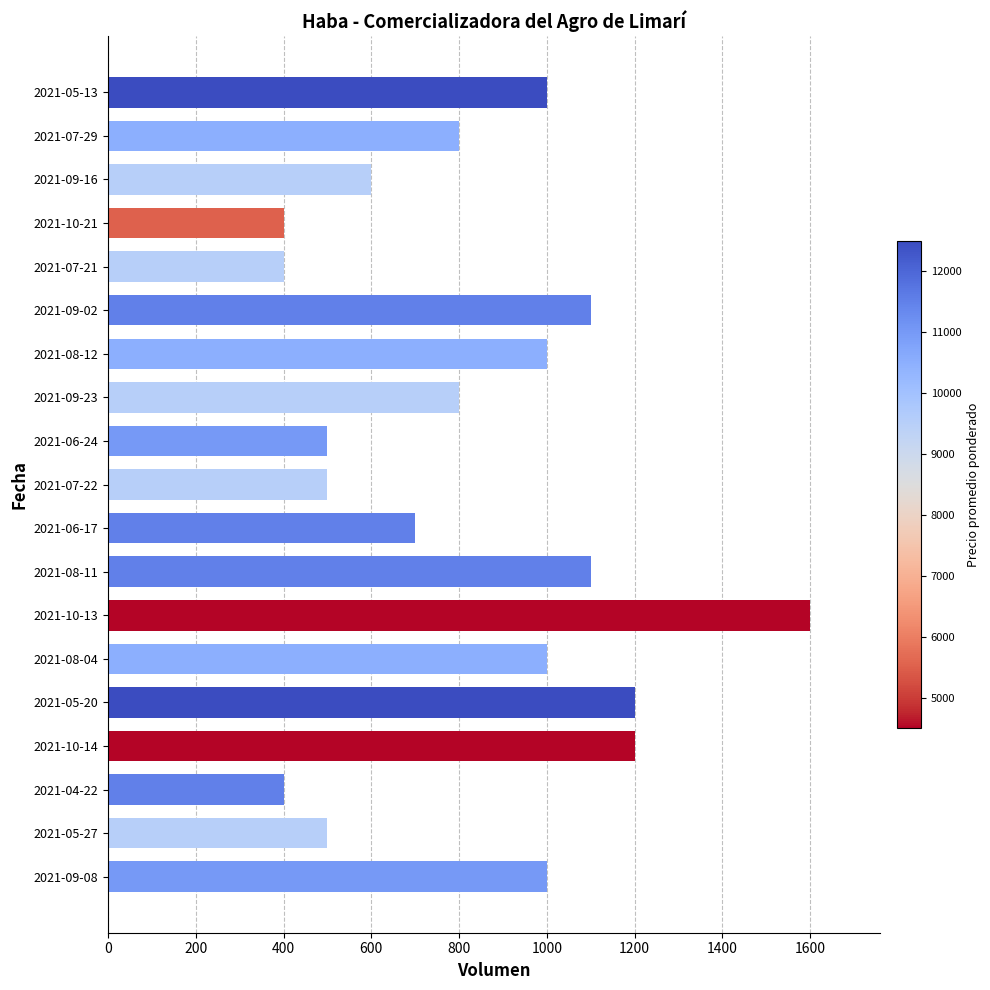

What is the ratio of the value at 2021-05-27 to the value at 2021-08-11?

0.5